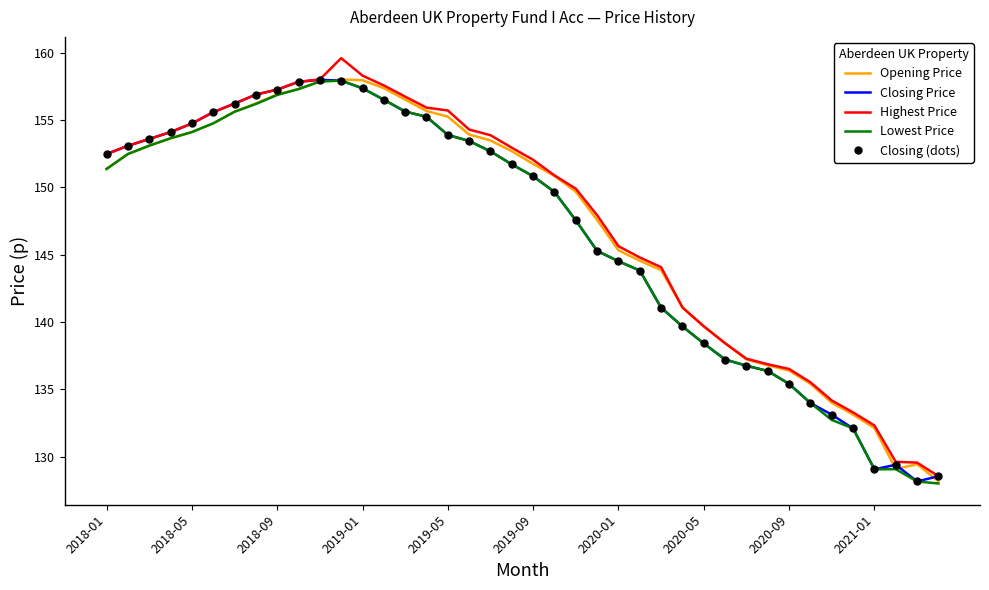

What are all the series names shown in the legend?

Opening Price, Closing Price, Highest Price, Lowest Price, Closing (dots)